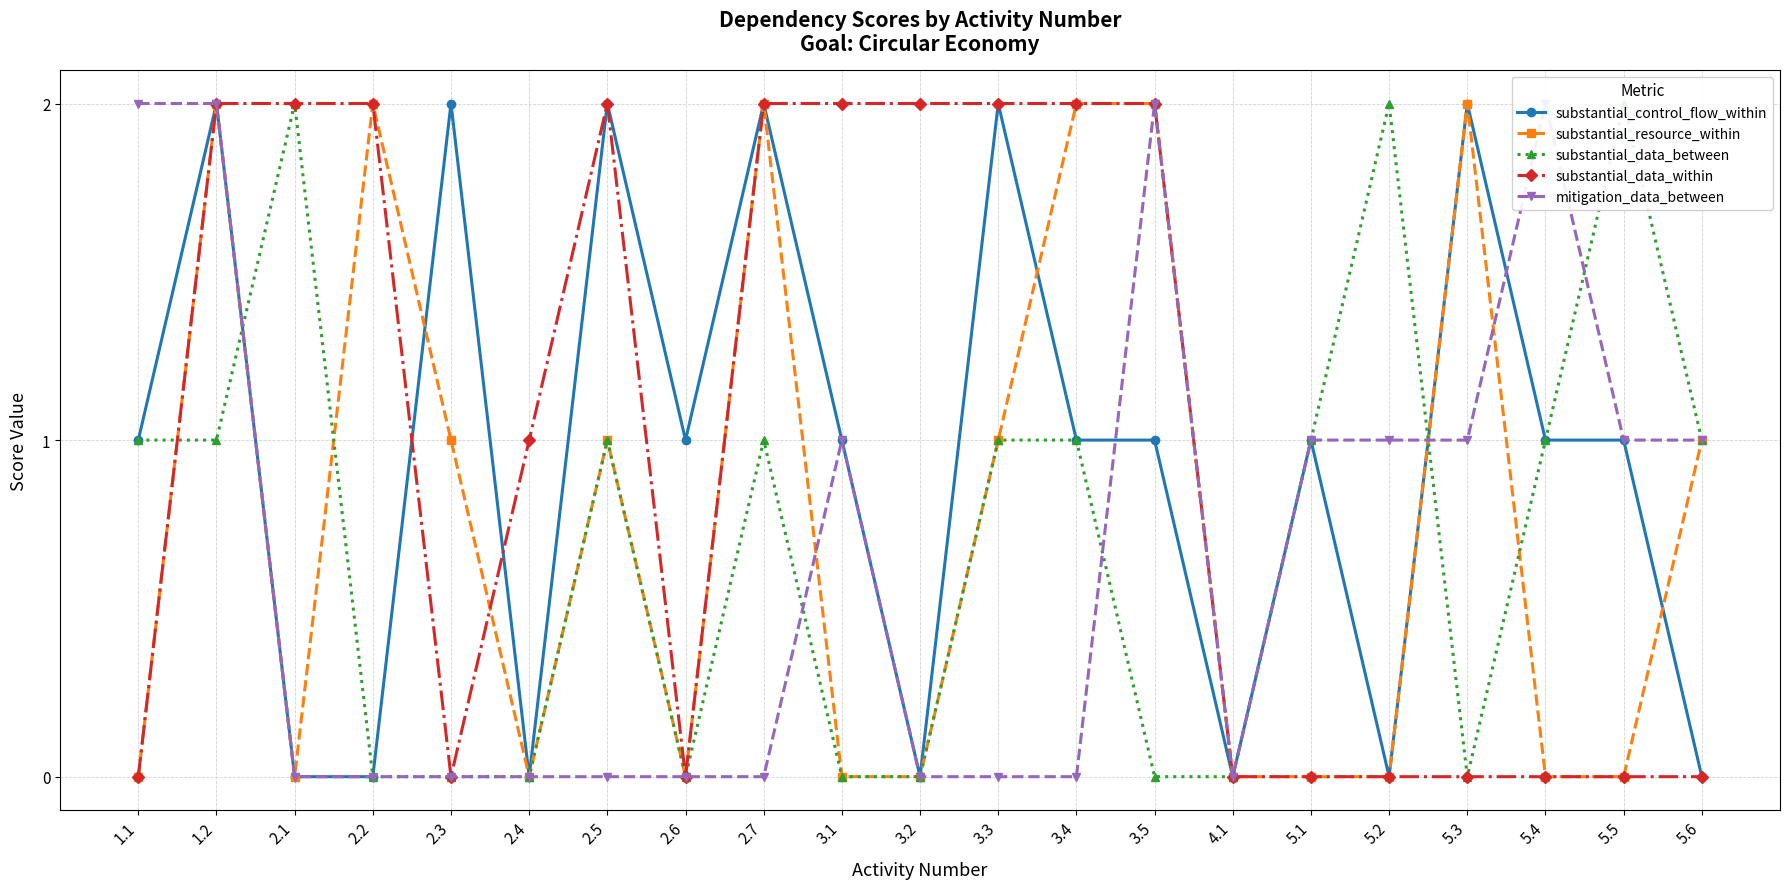

List the series in order of their peak value, lowest first.

substantial_control_flow_within, substantial_resource_within, substantial_data_between, substantial_data_within, mitigation_data_between